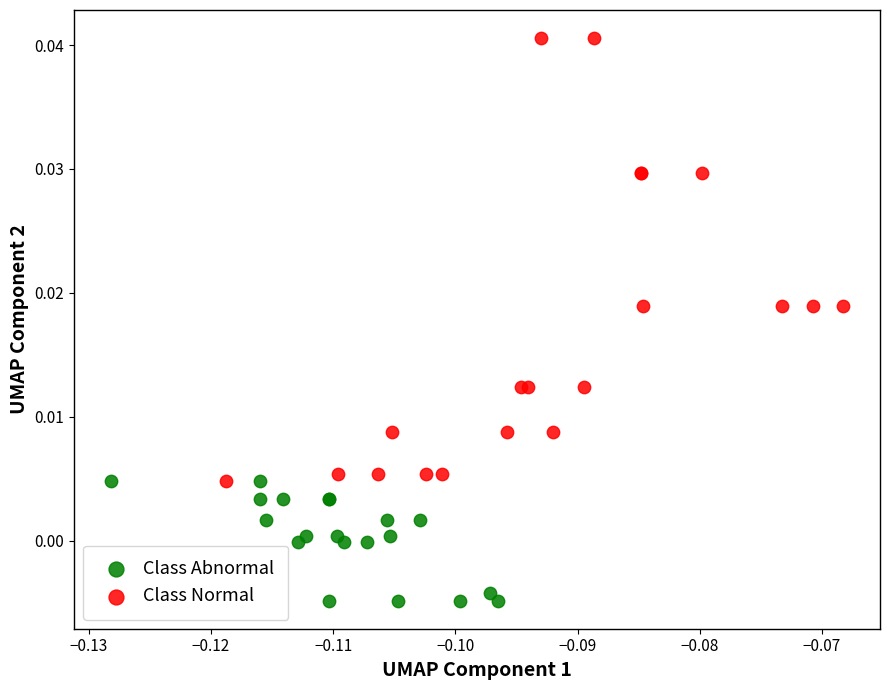

Which series has the largest Y range (max minus min)?

Class Normal